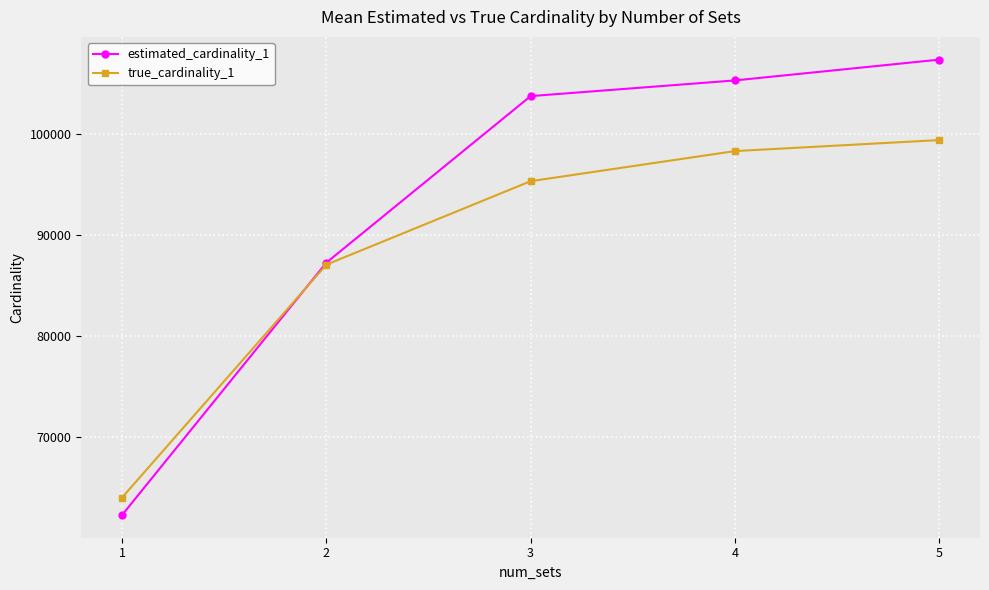

At which category is the sum across all series the highest?

5